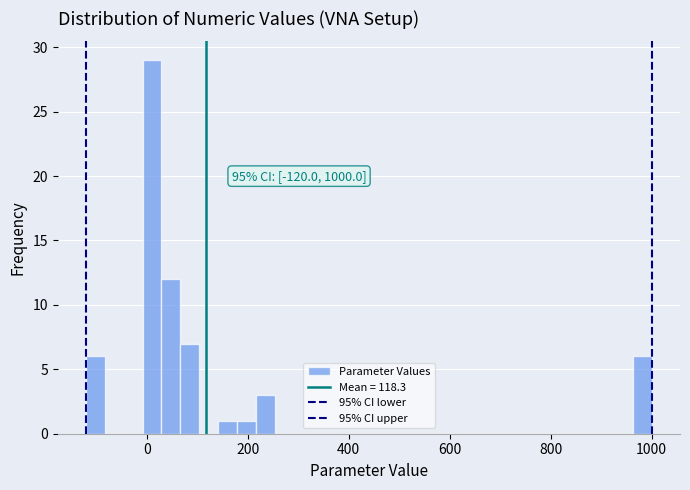

Around what value on the x-axis is the tallest bar? Give the approximate position of its centre, as read against the axis.

20